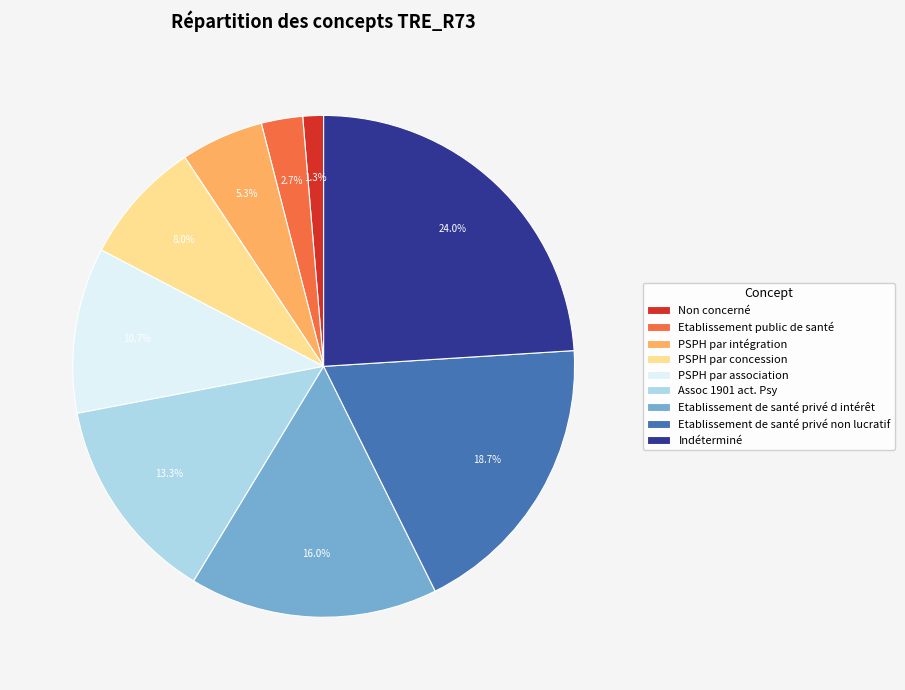

Do Non concerné and PSPH par association together represent more than half of the pie?

No